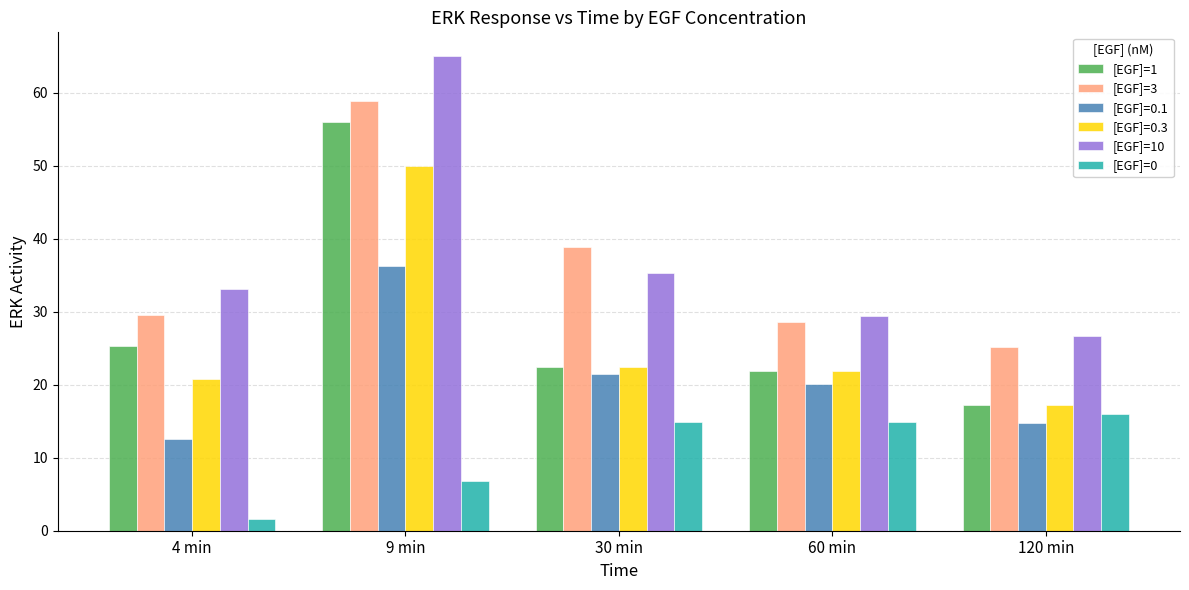

The value of [EGF]=3 at 4 min is 44.2. True or false?

False